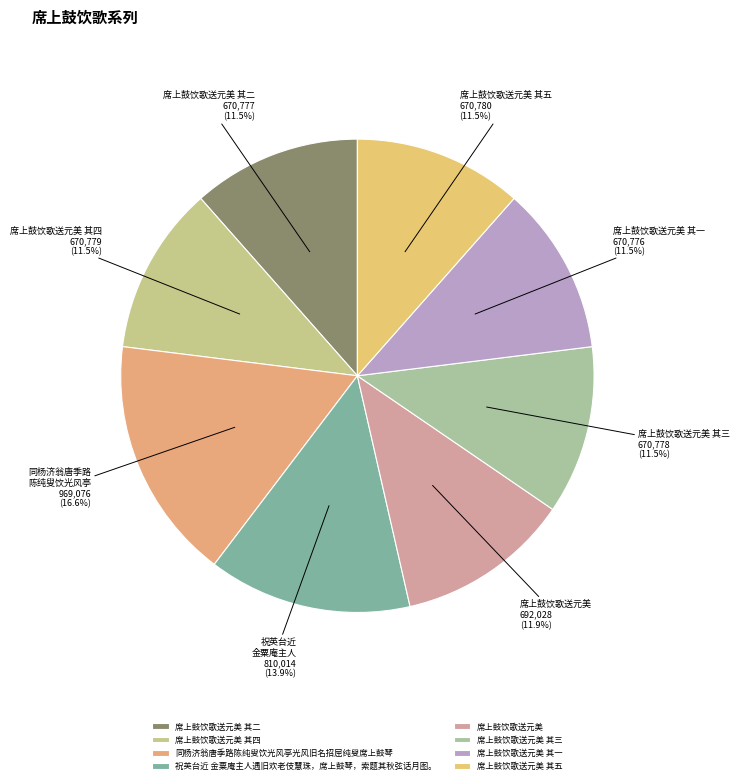

How many segments does this pie chart have?

8